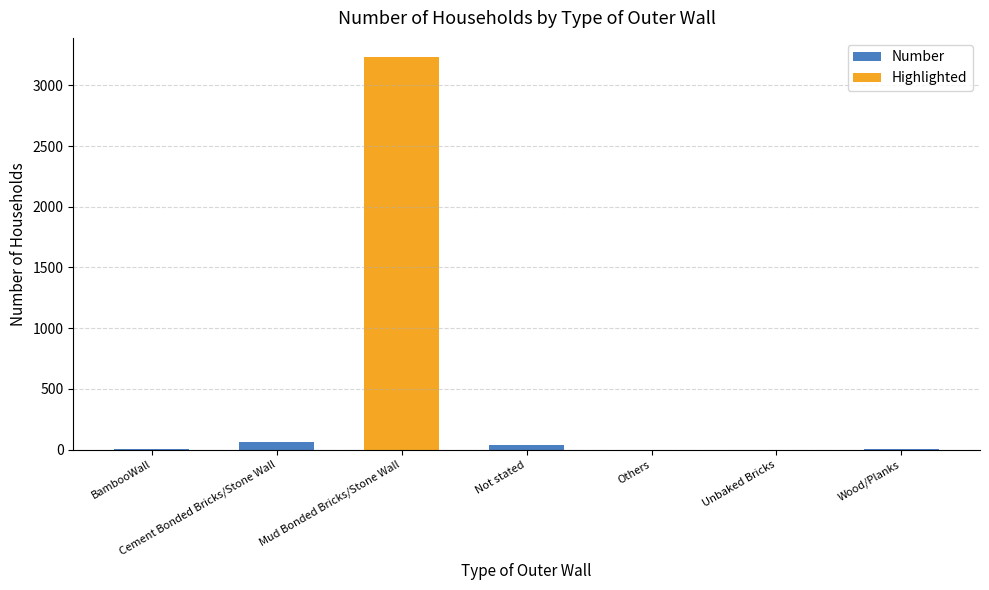

How many categories are shown in the chart?

7